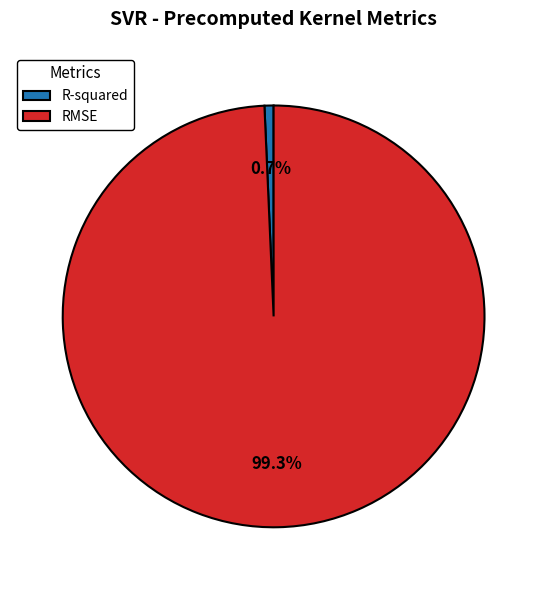

To the nearest percent, what is the combined percentage of R-squared and RMSE?

100%